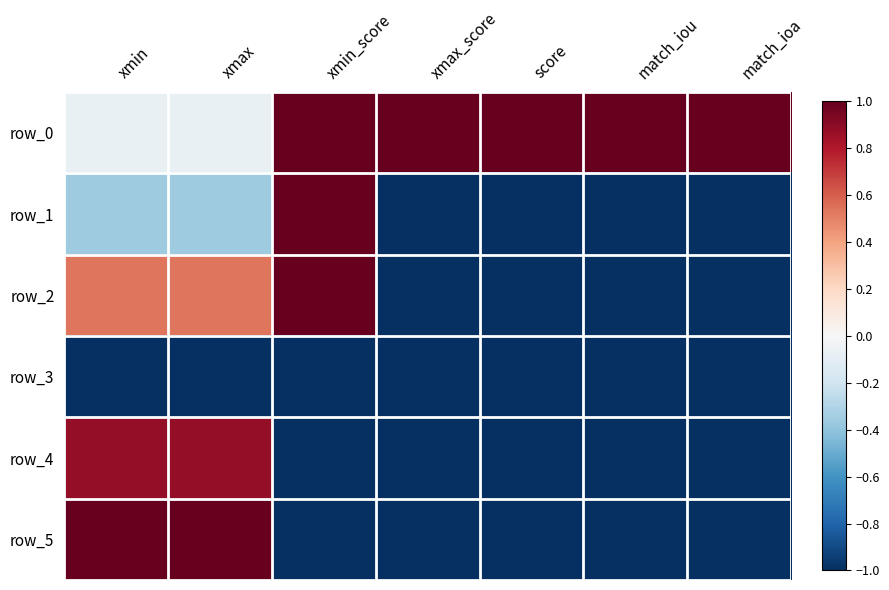

What is the total value across all series at xmin?

1.0